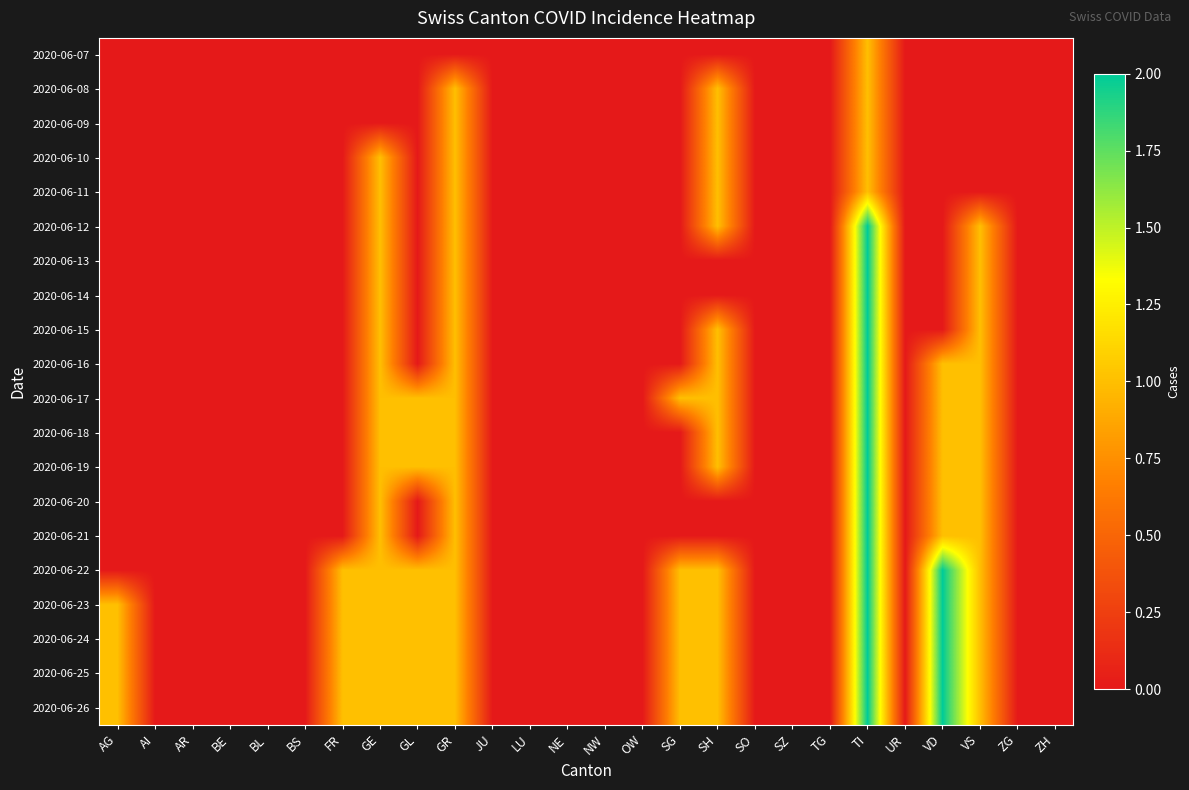

How many series are shown in this chart?

20